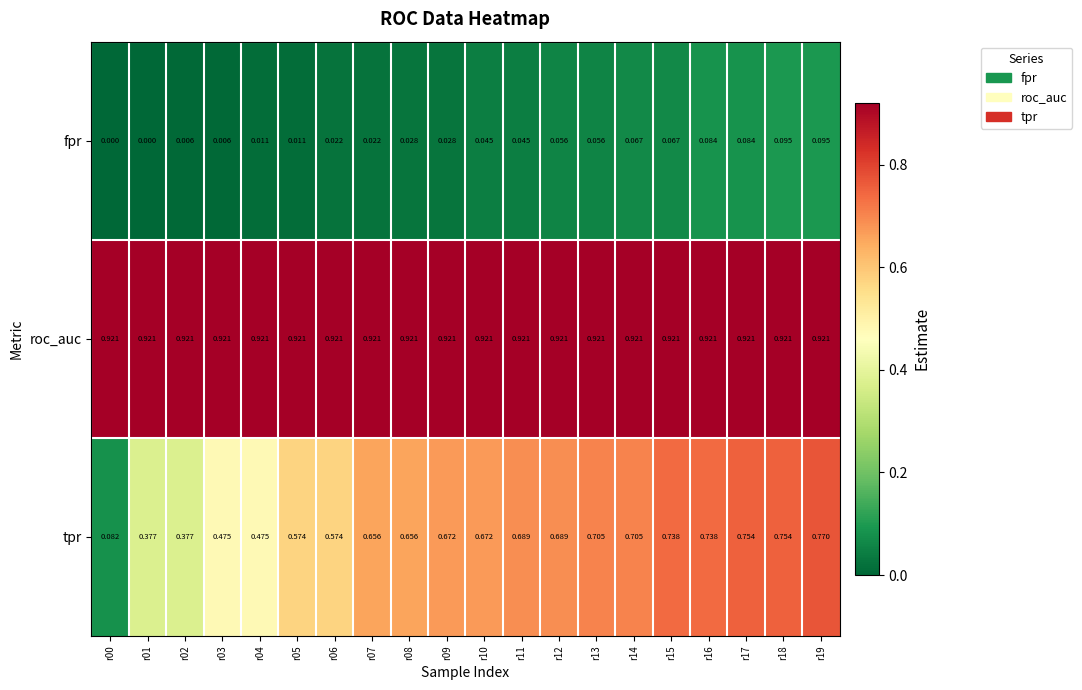

List the series in order of their overall mean, highest first.

roc_auc, tpr, fpr